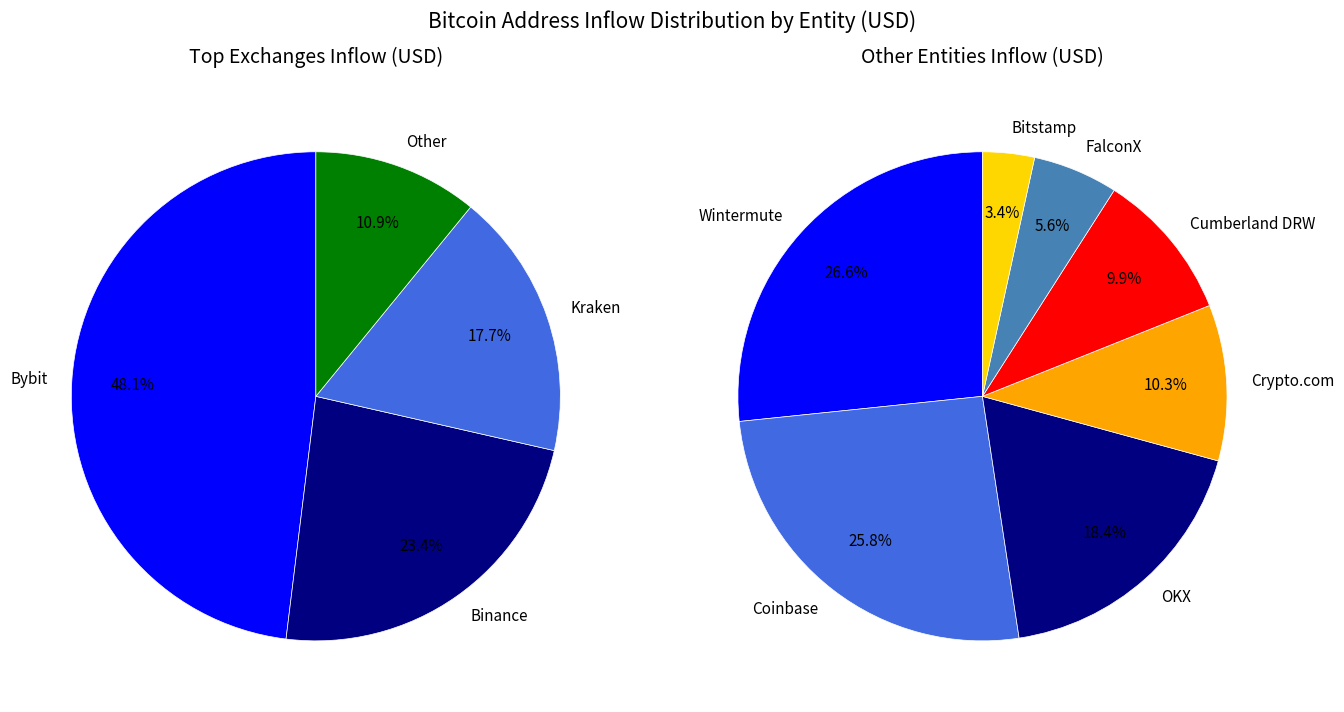

Which slice is the smallest?

Bitstamp